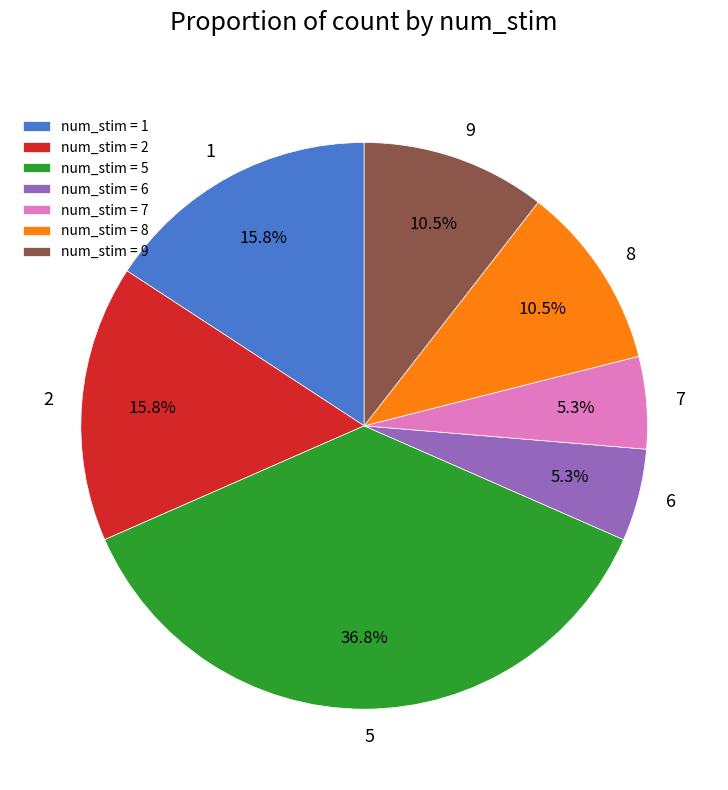

Which has a higher value, 6 or 9?

9